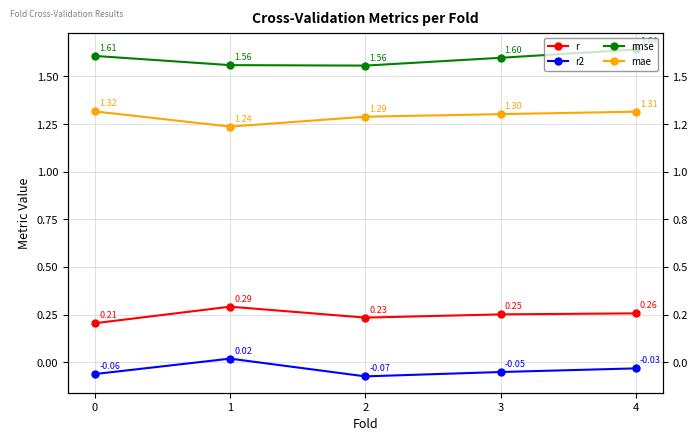

Reading left to right, list all the values displayed in this chart.

r: 0=0.2	1=0.3	2=0.2	3=0.3	4=0.3
r2: 0=-0.1	1=0.0	2=-0.1	3=-0.1	4=-0.0
rmse: 0=1.6	1=1.6	2=1.6	3=1.6	4=1.6
mae: 0=1.3	1=1.2	2=1.3	3=1.3	4=1.3